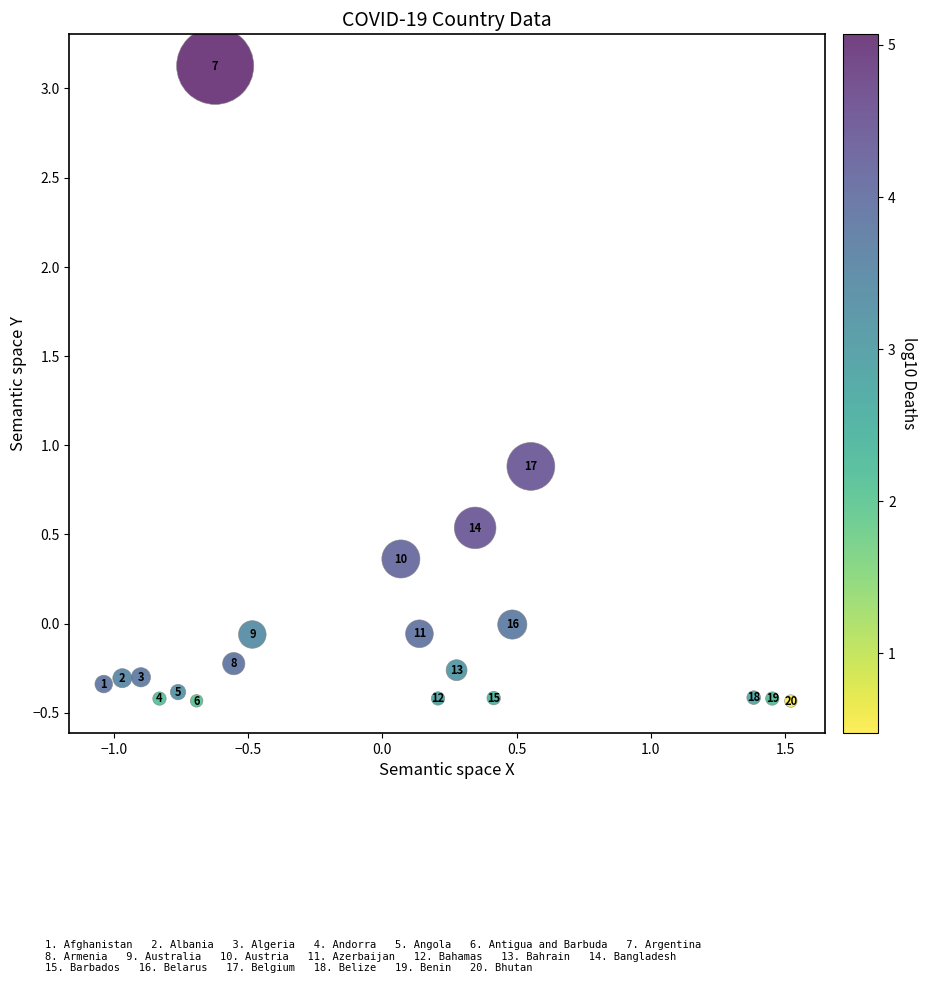

What Y value in the scatter plot is closest to 1?

0.9